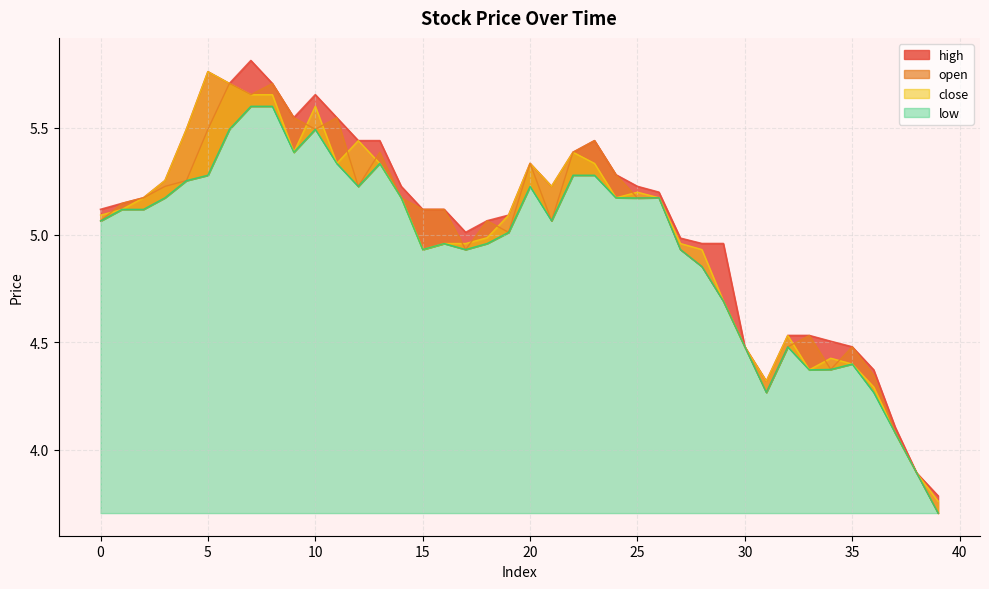

Between 4 and 39, which is larger?

4